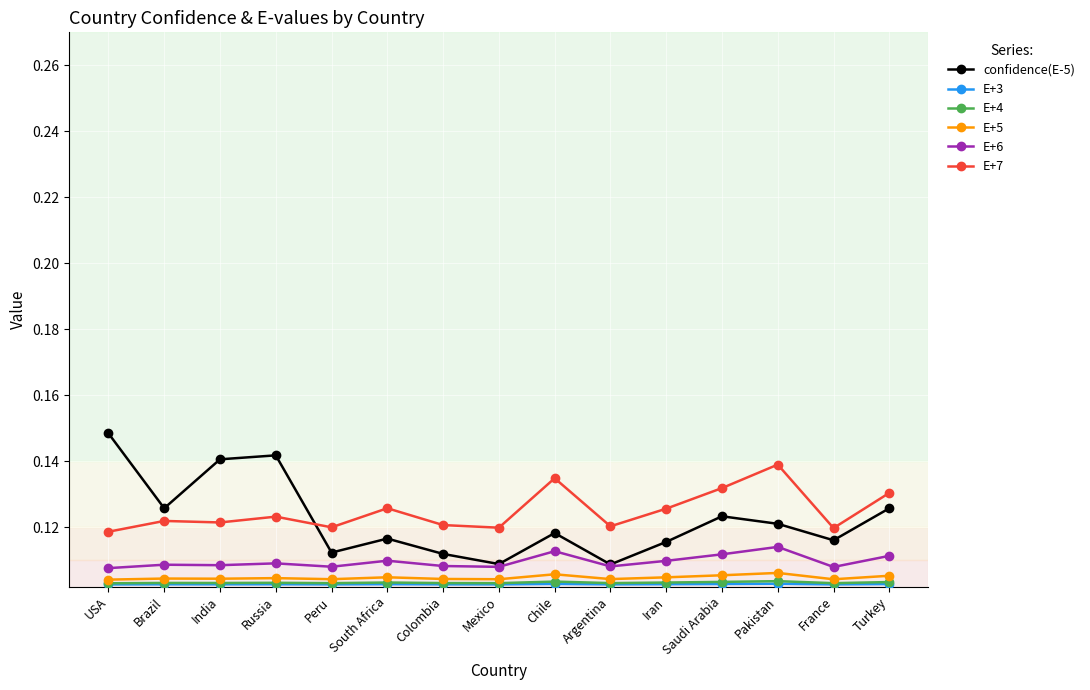

True or false: confidence(E-5) has a value of 0.2 at Chile.

False